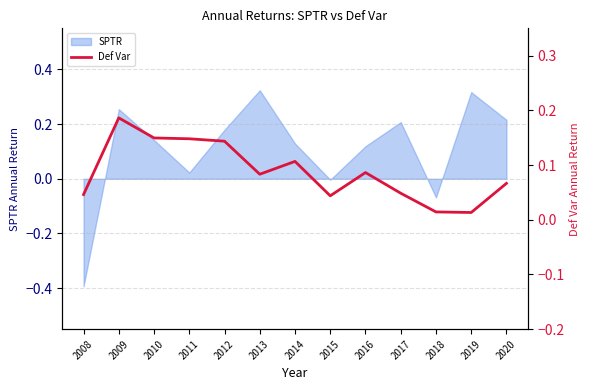

The value at 2020 is 0.1. True or false?

True